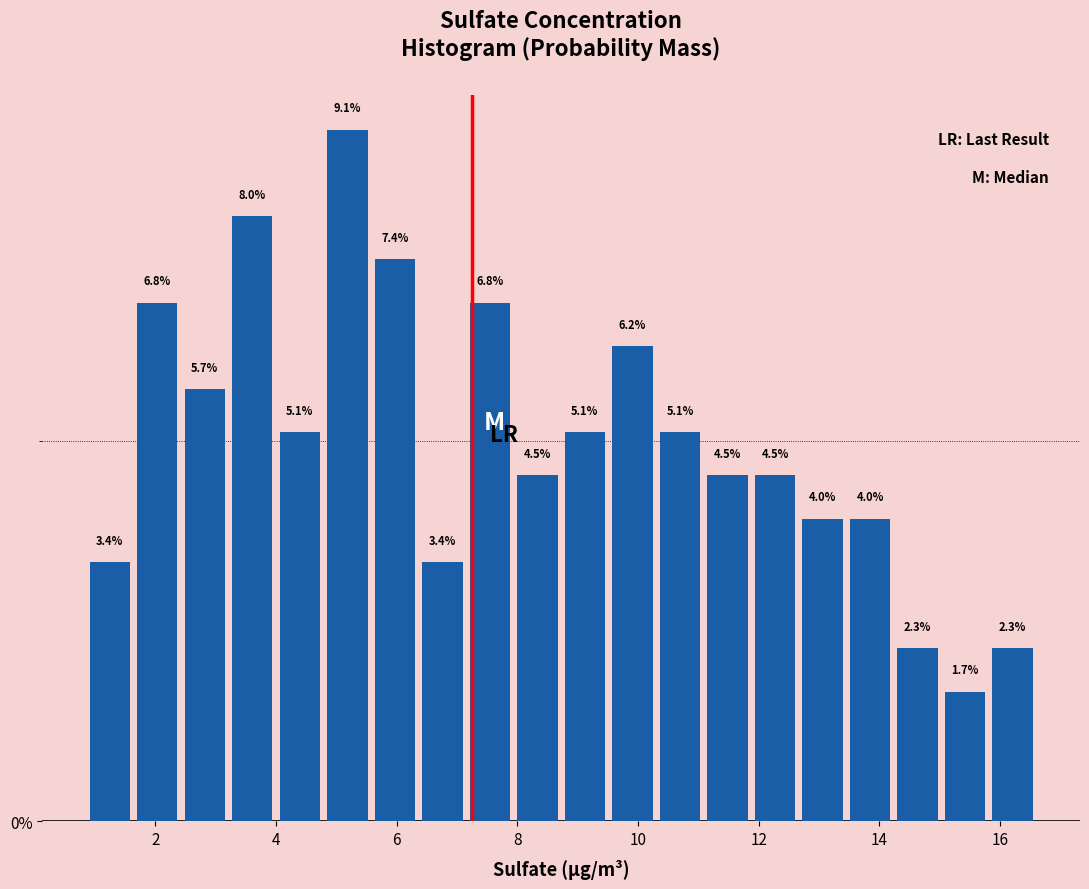

Read against the x-axis, roughly where is the centre of the tallest bar?

5.2